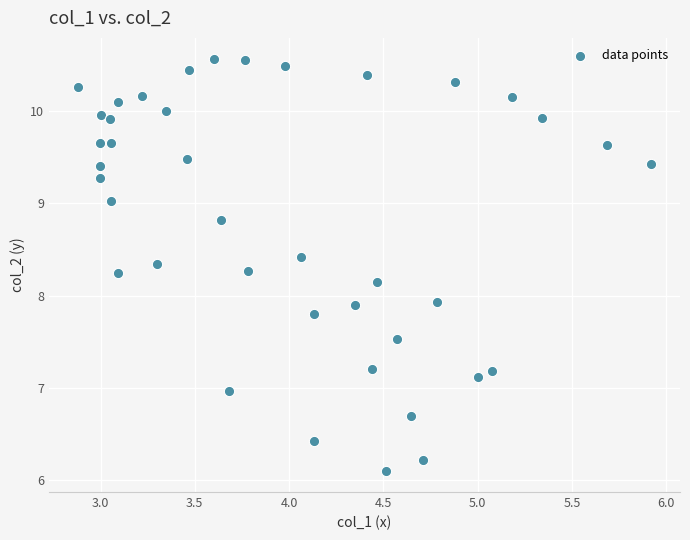

What is the range of Y values (max minus min)?

4.5